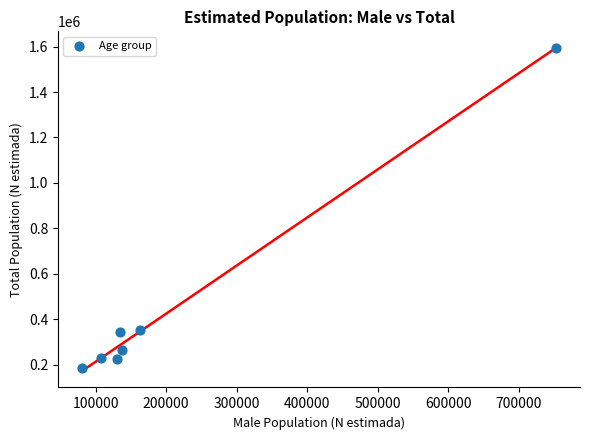

What is the average Y value?

455973